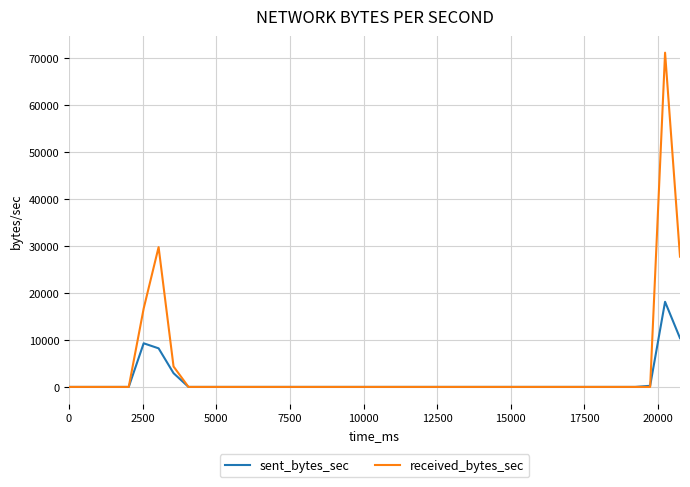

Which series has the widest spread of values?

received_bytes_sec